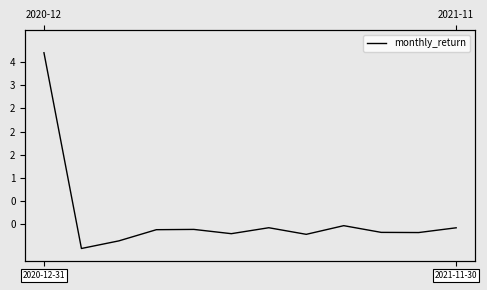

The value at 3 is -0.1. True or false?

True